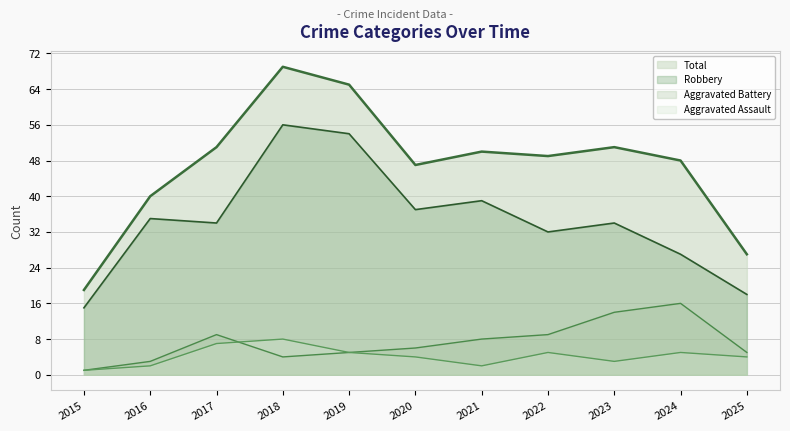

What is the difference between the Aggravated Assault values at 2017 and 2015?

6